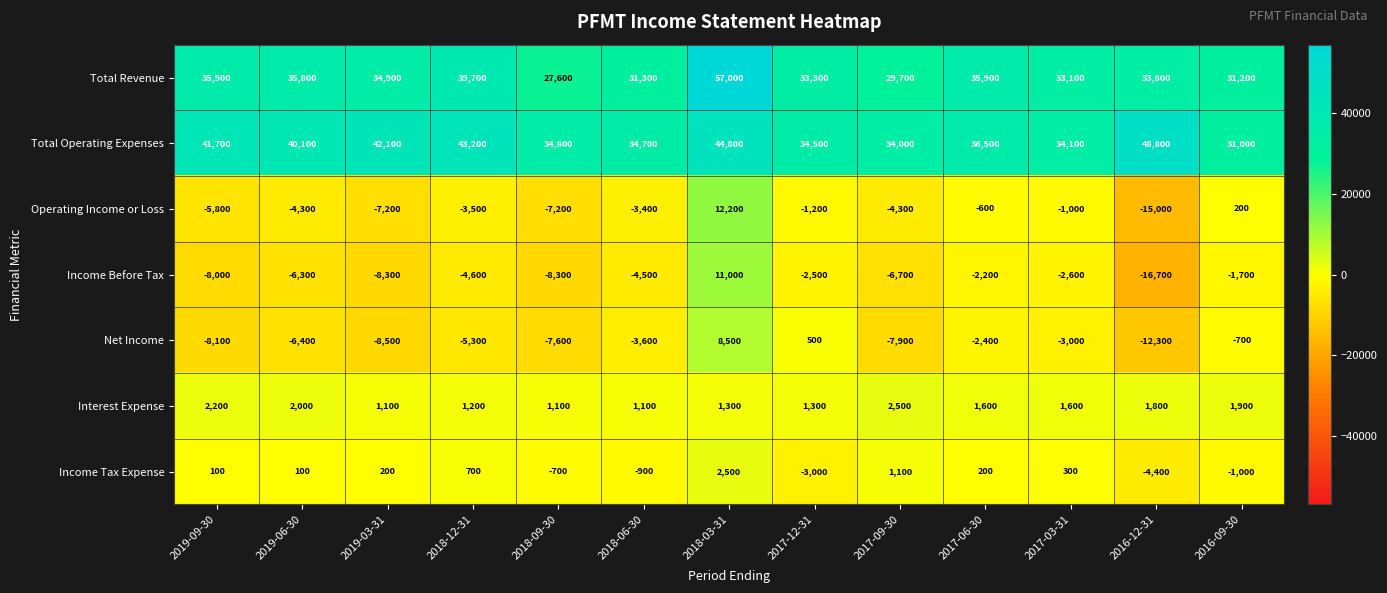

At which category is the sum across all series the highest?

2018-03-31